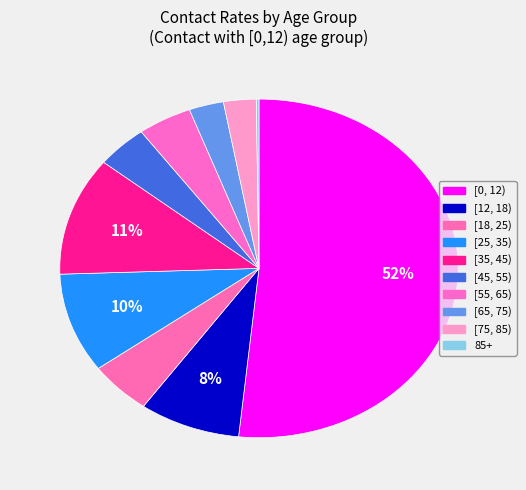

What percentage do [45, 55) and [75, 85) together represent?

6.8%